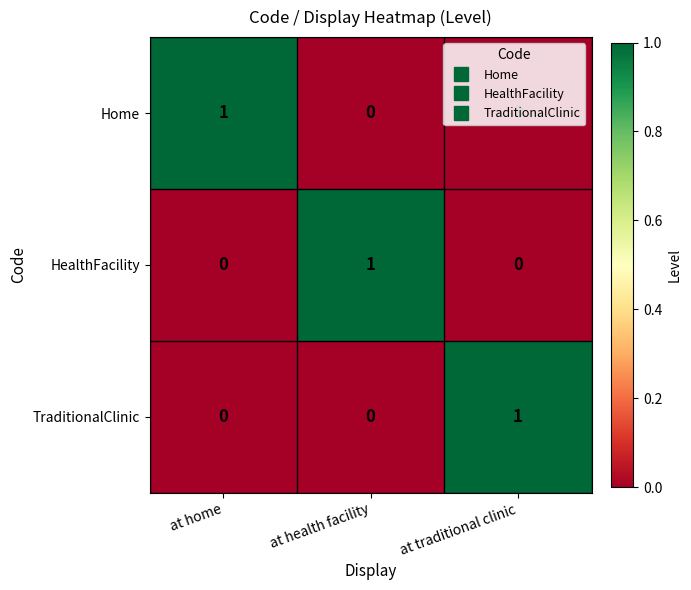

Count the HealthFacility values in the range 0 to 1.

3